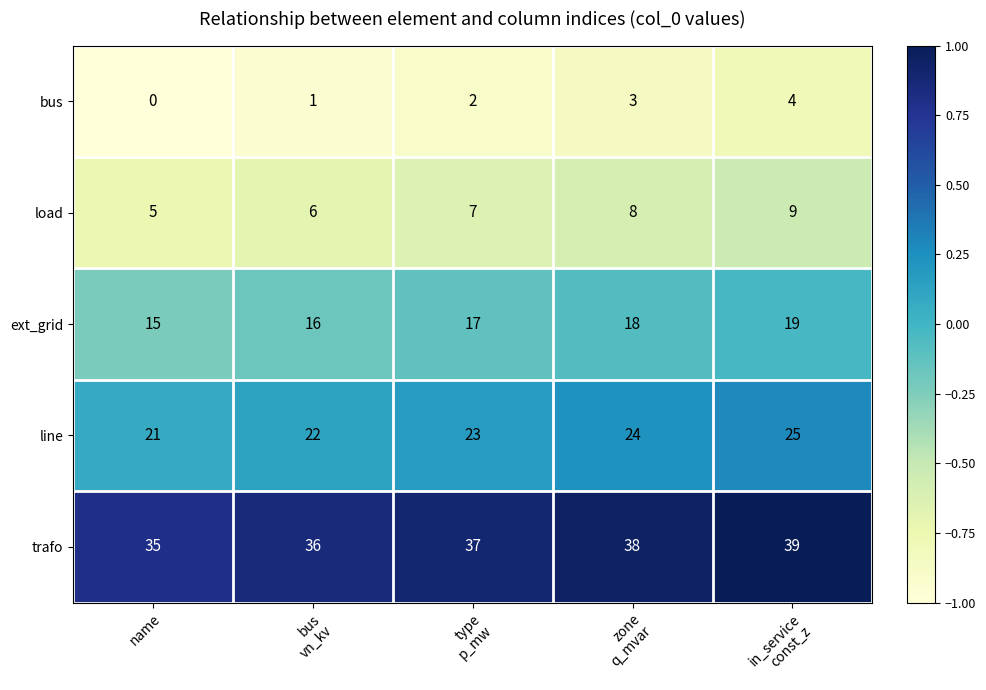

Reading right to left, extract all data points from this chart.

bus: 4	3	2	1	0
load: 9	8	7	6	5
ext_grid: 19	18	17	16	15
line: 25	24	23	22	21
trafo: 39	38	37	36	35